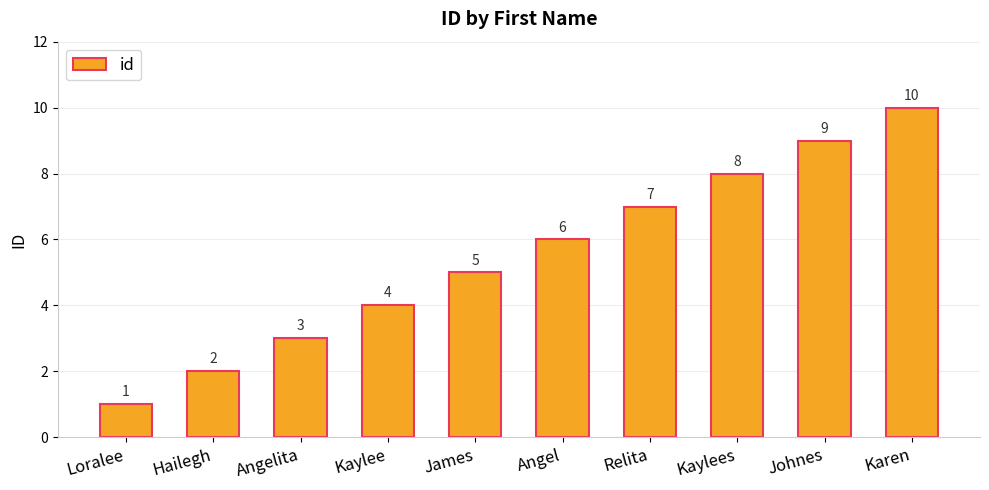

Count the values in the range 3 to 8.

6